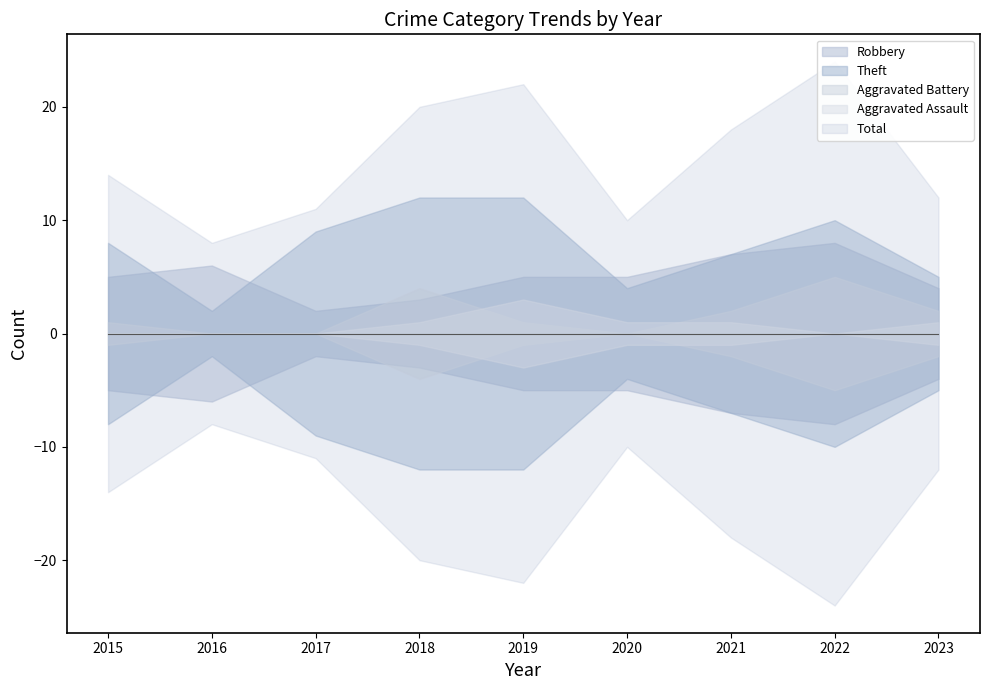

What are all the series names shown in the legend?

Robbery, Theft, Aggravated Battery, Aggravated Assault, Total